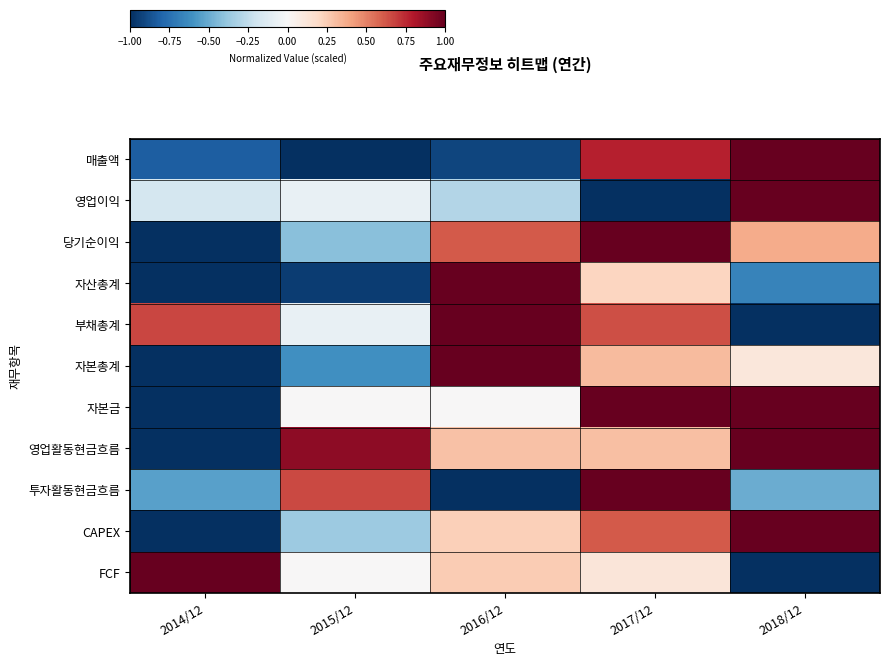

Reading left to right, what are all the values shown in this chart?

매출액: 2014/12=-0.8	2015/12=-1.0	2016/12=-0.9	2017/12=0.8	2018/12=1.0
영업이익: 2014/12=-0.2	2015/12=-0.1	2016/12=-0.3	2017/12=-1.0	2018/12=1.0
당기순이익: 2014/12=-1.0	2015/12=-0.4	2016/12=0.6	2017/12=1.0	2018/12=0.4
자산총계: 2014/12=-1.0	2015/12=-0.9	2016/12=1.0	2017/12=0.2	2018/12=-0.7
부채총계: 2014/12=0.7	2015/12=-0.1	2016/12=1.0	2017/12=0.6	2018/12=-1.0
자본총계: 2014/12=-1.0	2015/12=-0.6	2016/12=1.0	2017/12=0.3	2018/12=0.1
자본금: 2014/12=-1.0	2015/12=0.0	2016/12=0.0	2017/12=1.0	2018/12=1.0
영업활동현금흐름: 2014/12=-1.0	2015/12=0.9	2016/12=0.3	2017/12=0.3	2018/12=1.0
투자활동현금흐름: 2014/12=-0.5	2015/12=0.7	2016/12=-1.0	2017/12=1.0	2018/12=-0.5
CAPEX: 2014/12=-1.0	2015/12=-0.4	2016/12=0.2	2017/12=0.6	2018/12=1.0
FCF: 2014/12=1.0	2015/12=0.0	2016/12=0.3	2017/12=0.1	2018/12=-1.0